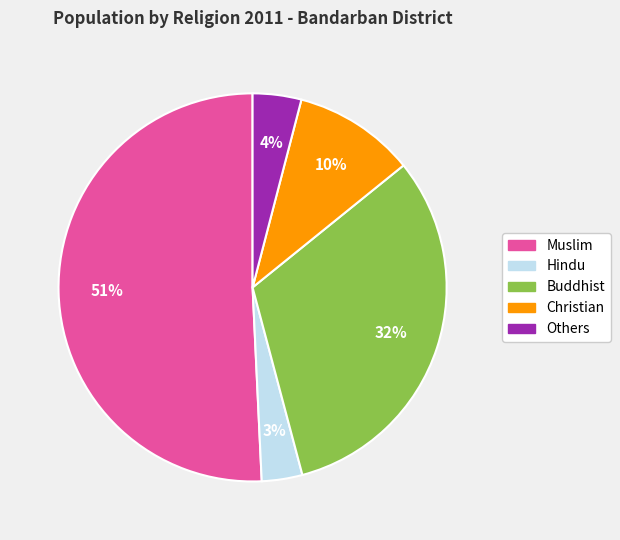

The Muslim slice represents 59% of the pie. True or false?

False